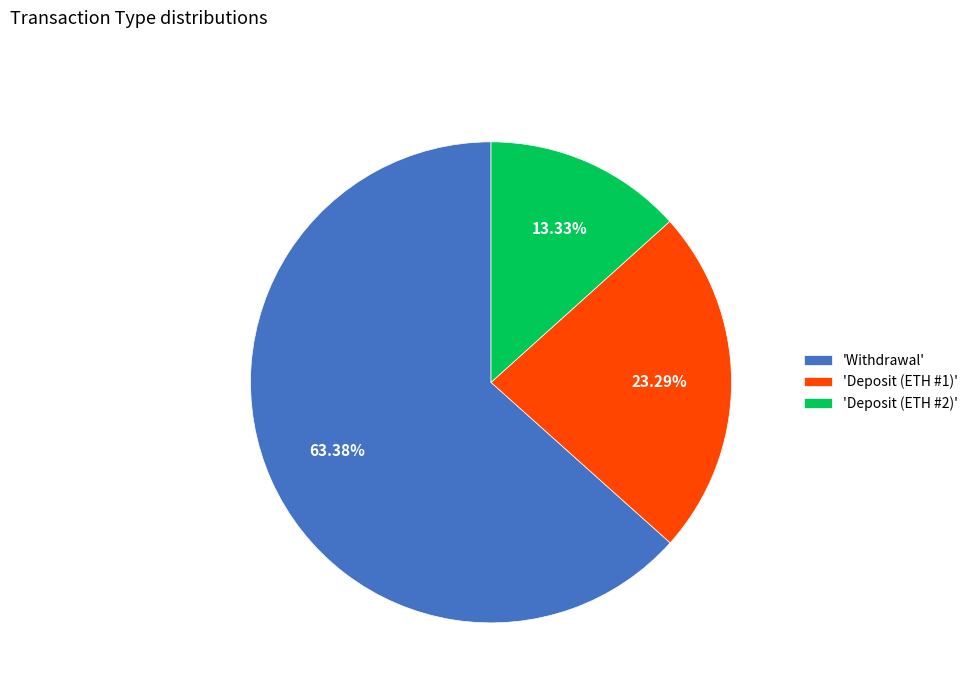

Between 'Deposit (ETH #2)' and 'Deposit (ETH #1)', which is larger?

'Deposit (ETH #1)'